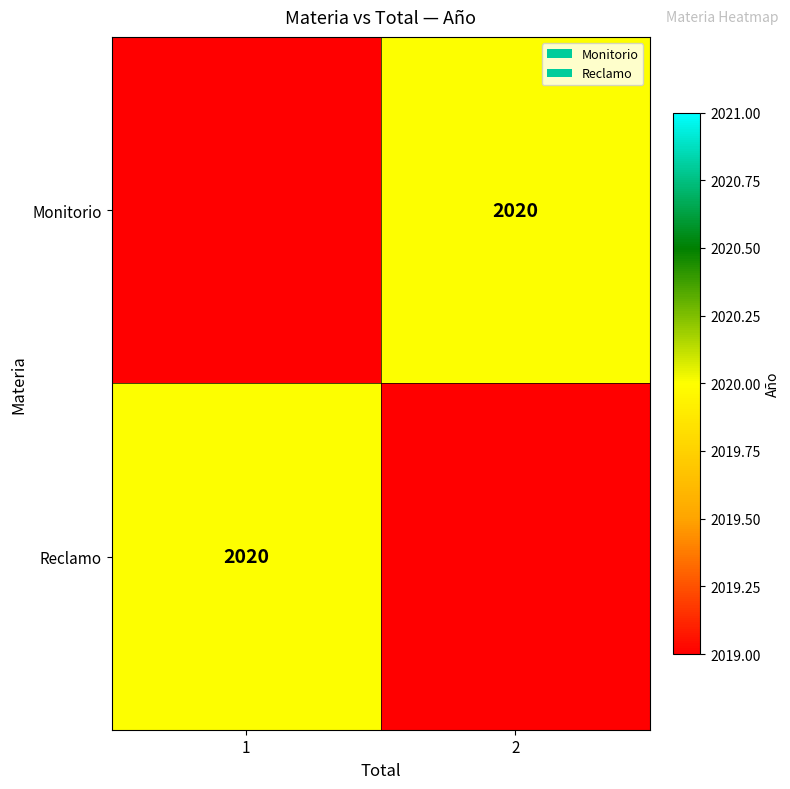

The Reclamo series shows 1305 at 1. True or false?

False